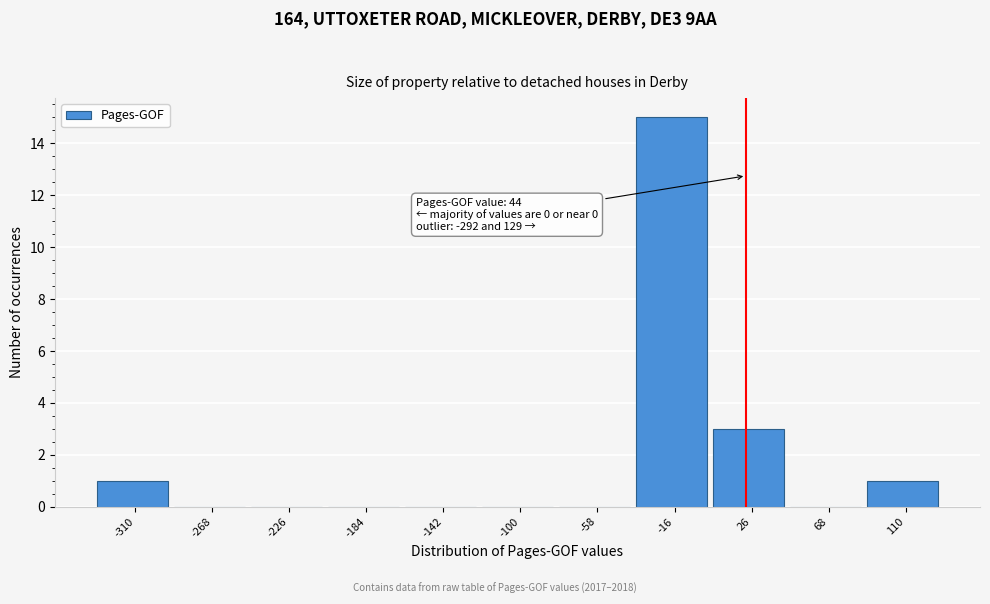

Reading right to left, transcribe all the data shown in this chart.

110=1	68=0	26=3	-16=15	-58=0	-100=0	-142=0	-184=0	-226=0	-268=0	-310=1